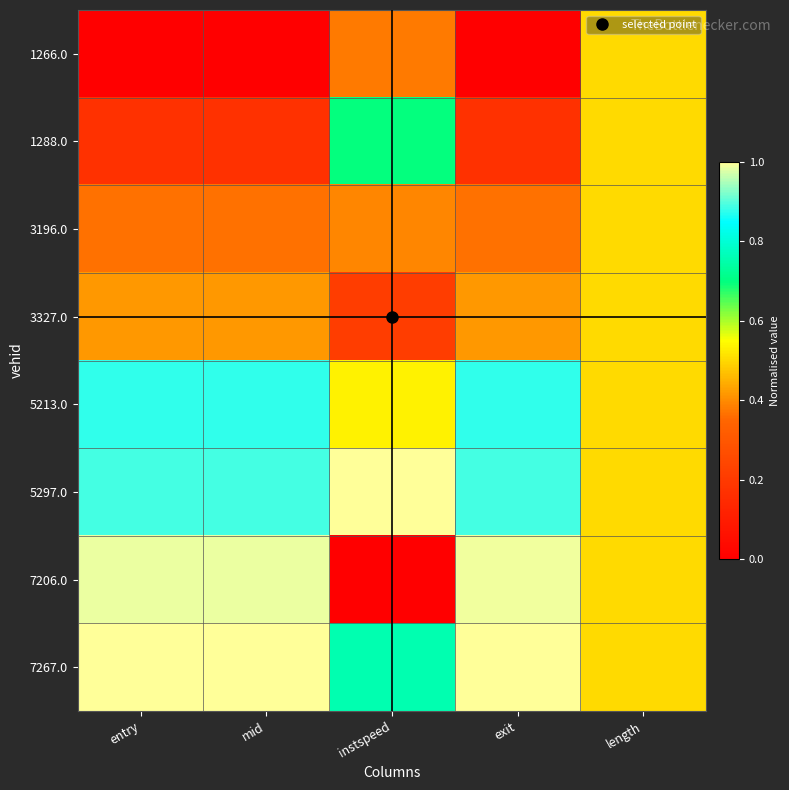

At instspeed, list the series in order from smallest to largest.

7206.0, 3327.0, 1266.0, 3196.0, 5213.0, 1288.0, 7267.0, 5297.0